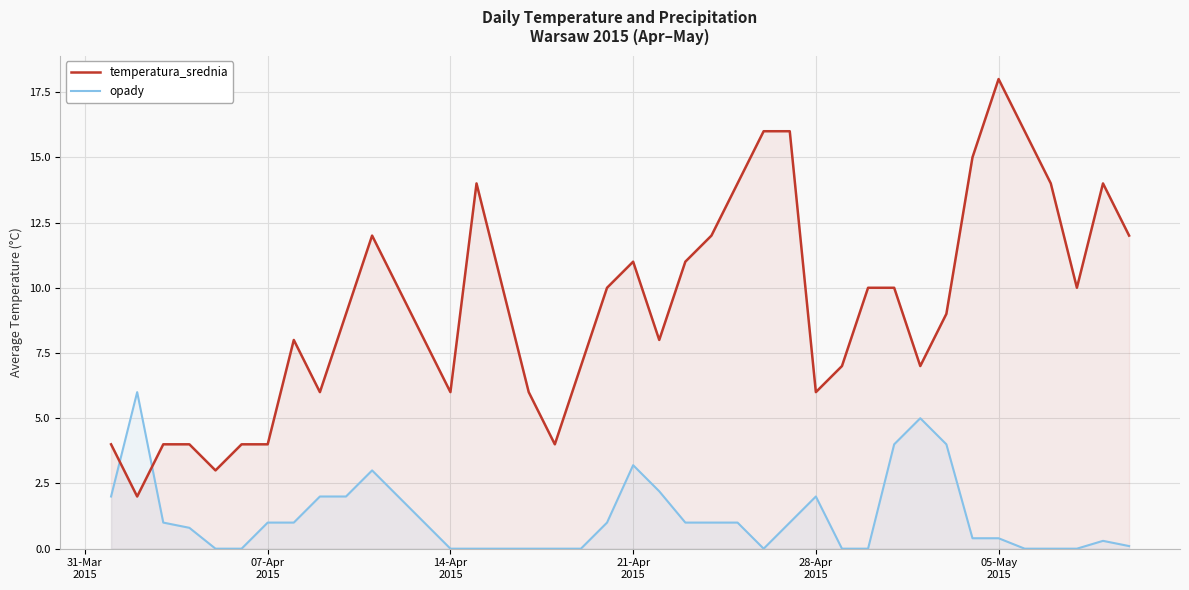

What is the greatest value displayed?

18.0